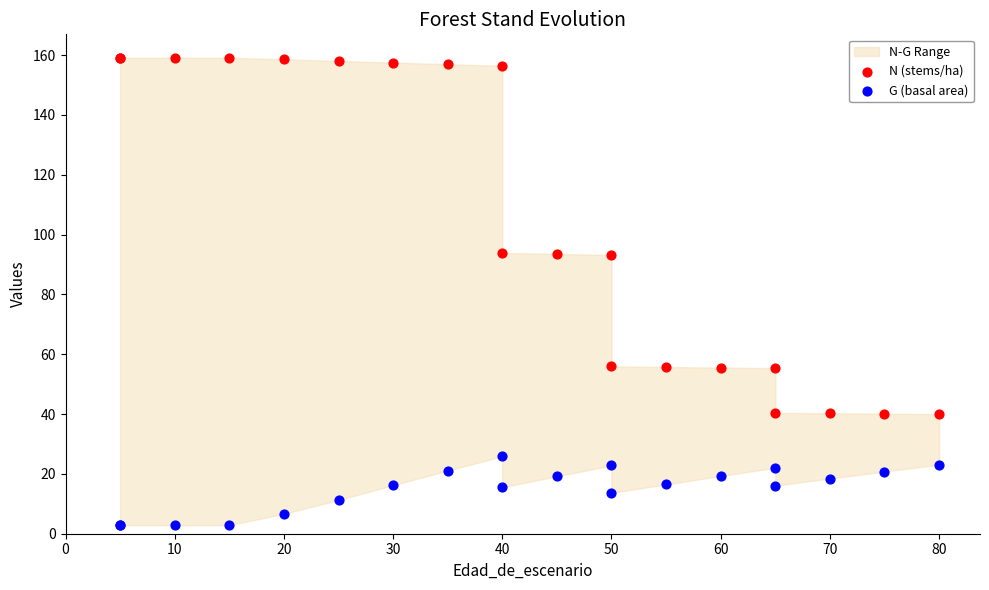

Which series reaches the maximum Y coordinate?

N (stems/ha)